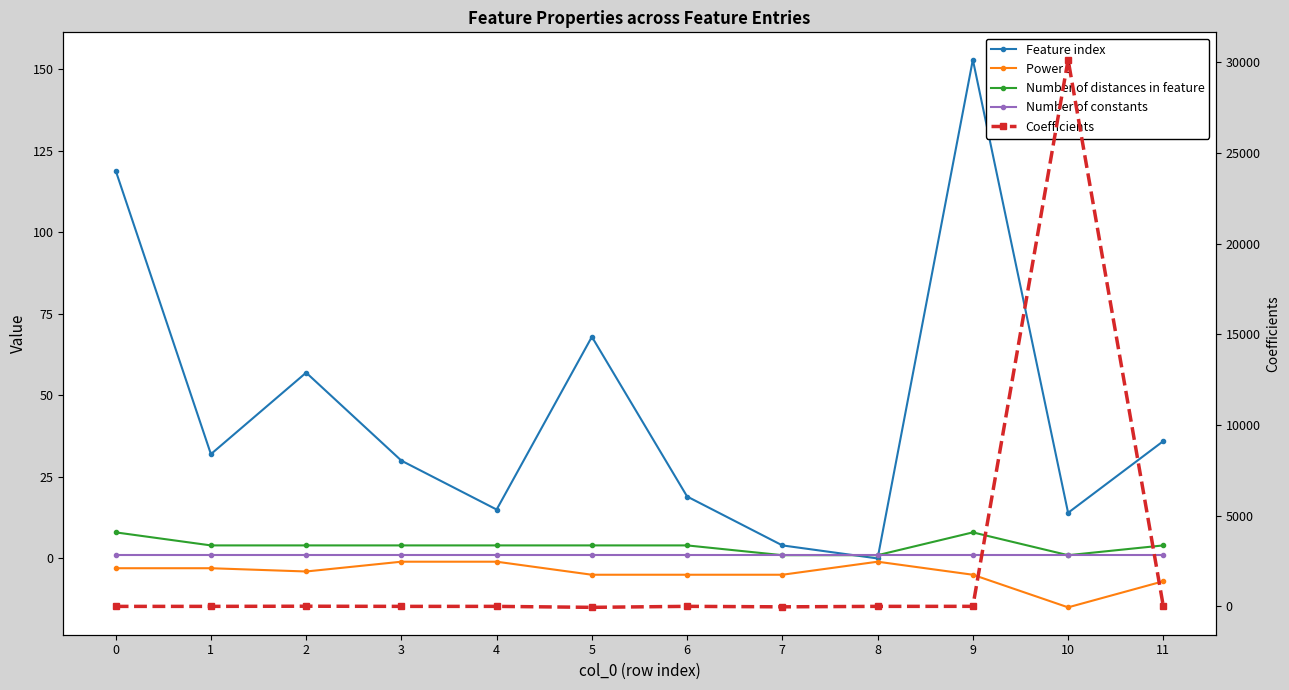

After their last crossing, which series has the higher values: Number of constants or Feature index?

Feature index